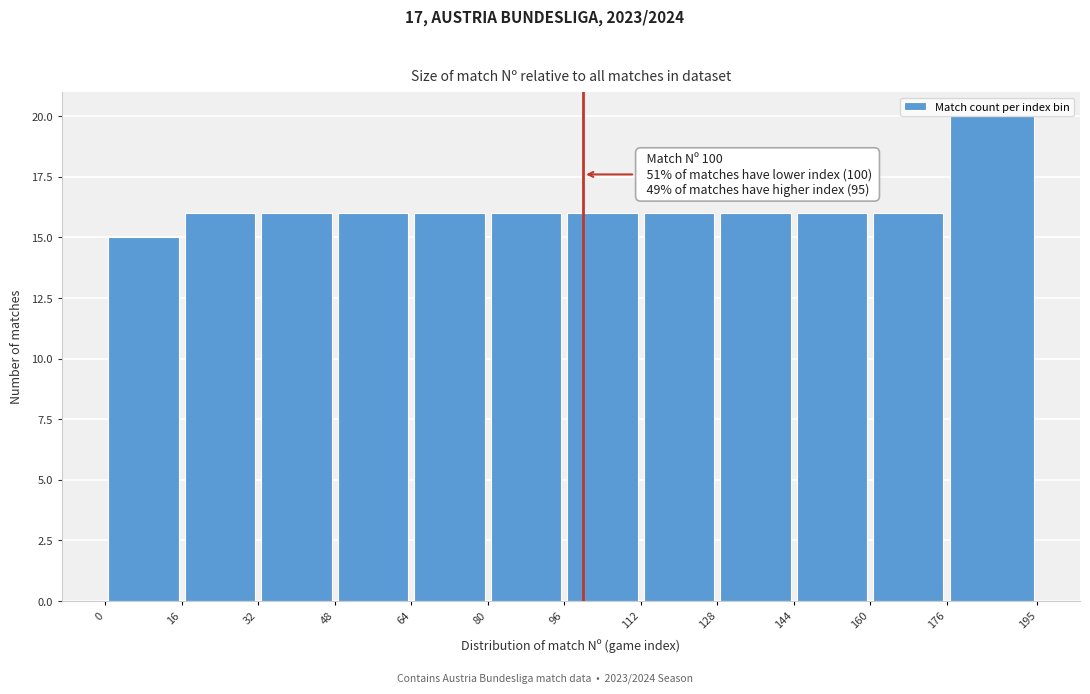

Over which range of the x-axis is the bar tallest?

176 to 195